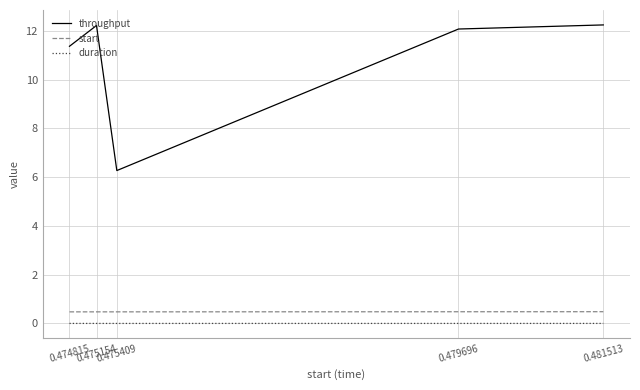

Where is throughput nearest to the value 9?

0.474815